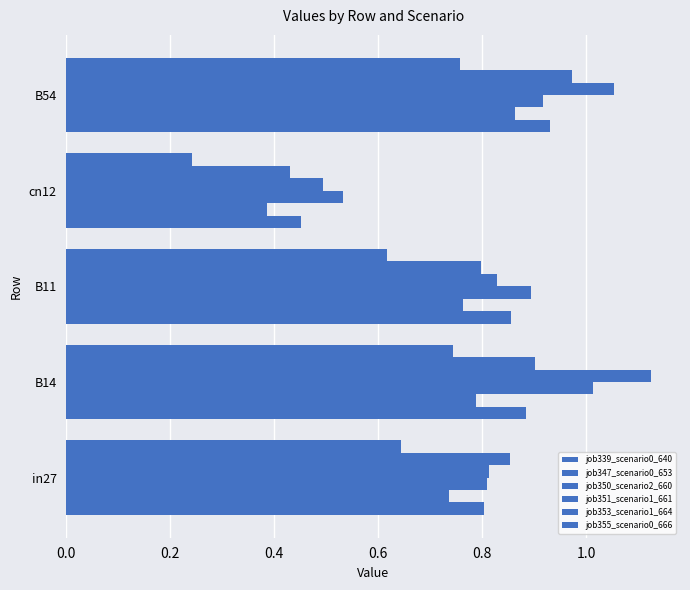

Count the number of categories in the chart.

5